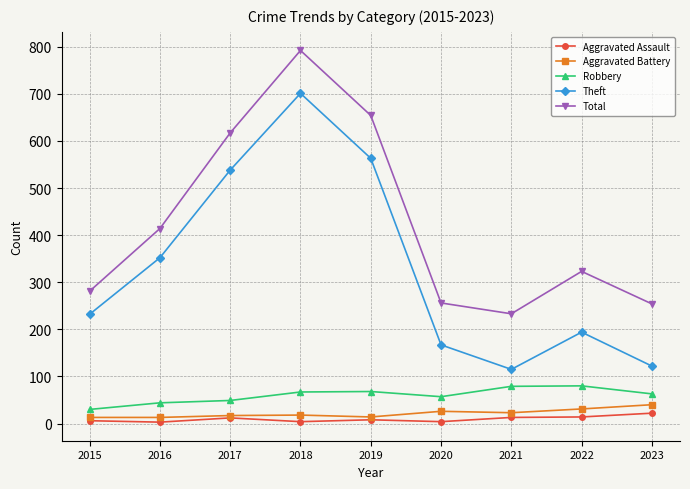

How many lines are shown in the chart?

5